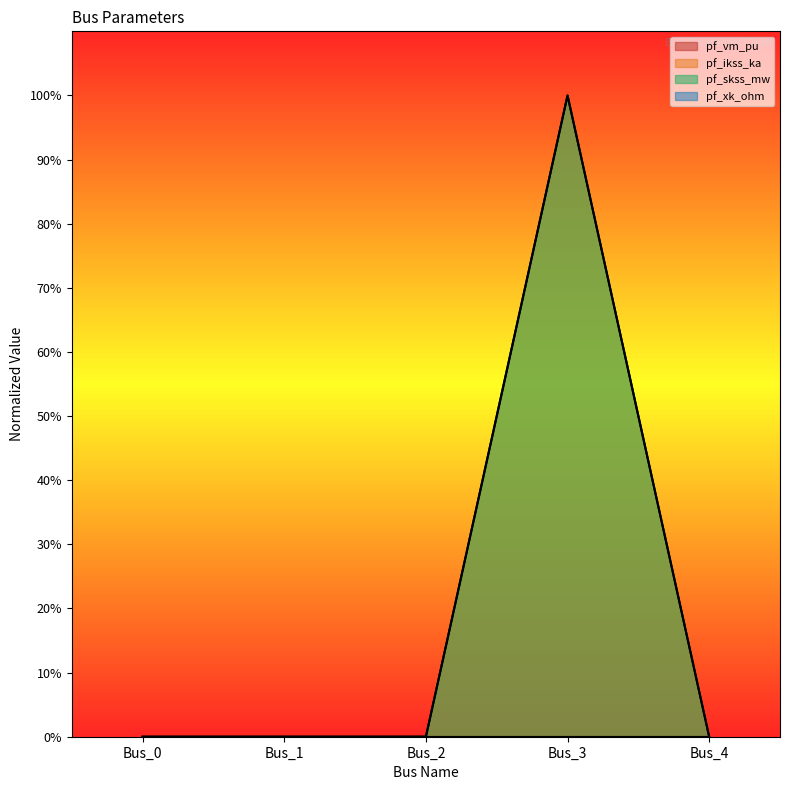

True or false: pf_skss_mw and pf_ikss_ka cross at least once.

False